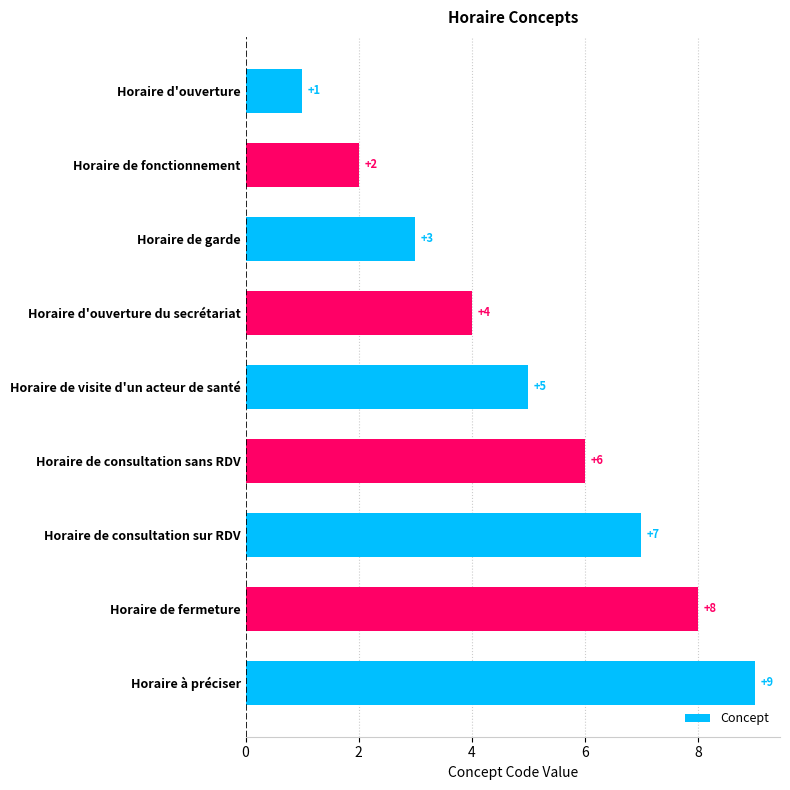

What is the difference between the maximum and second lowest values?

7